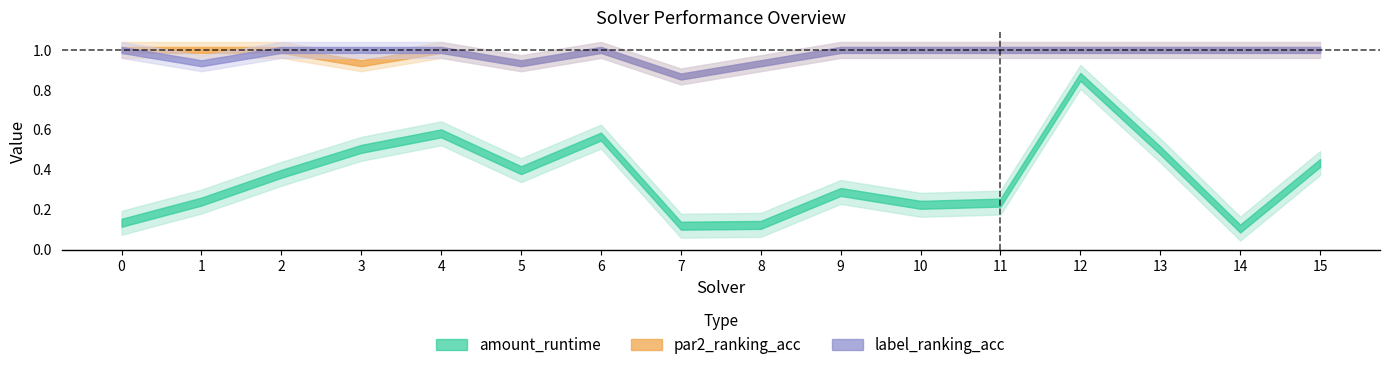

The par2_ranking_acc series shows 0.9 at 3. True or false?

True